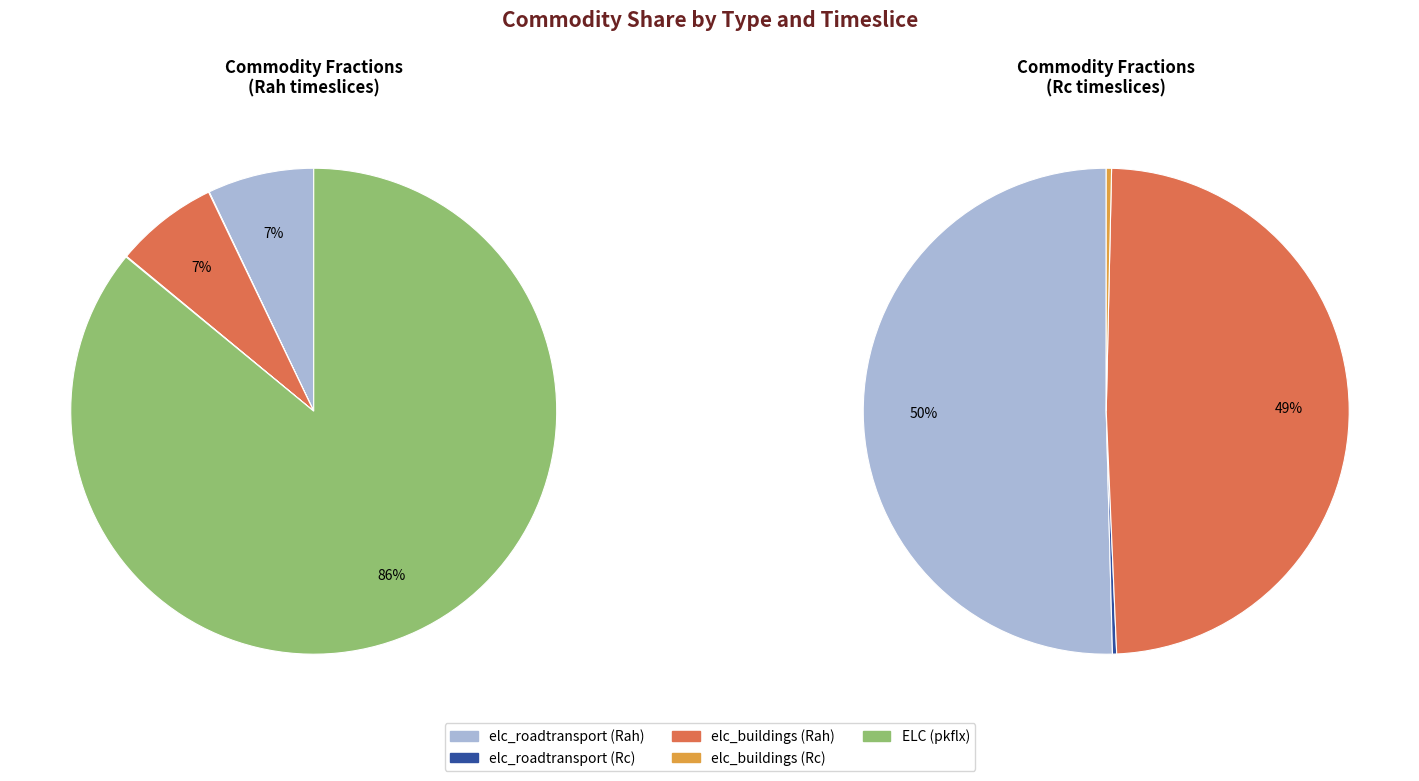

Count the number of slices in the pie.

3